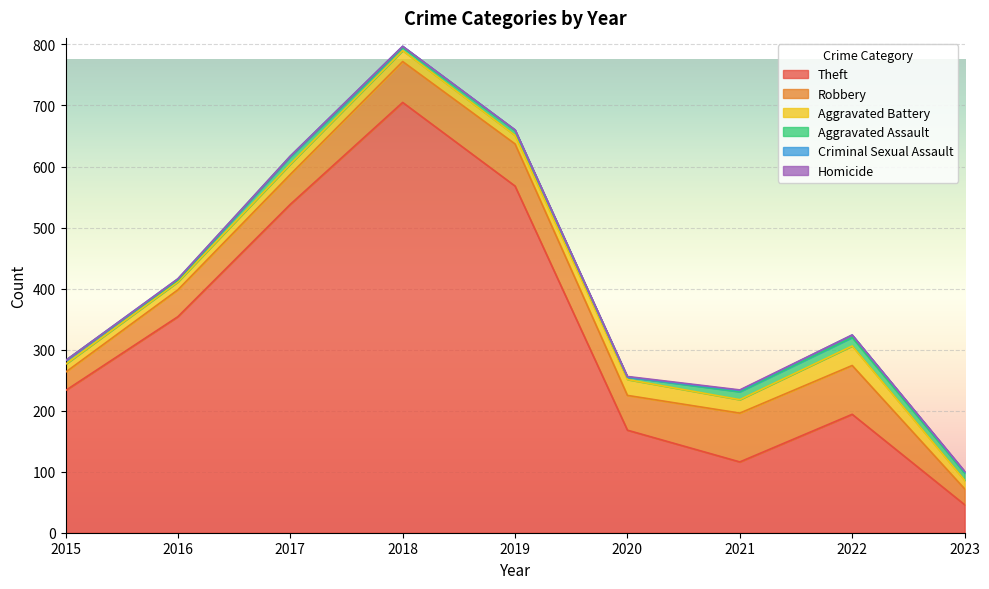

How many distinct data groups are displayed?

6